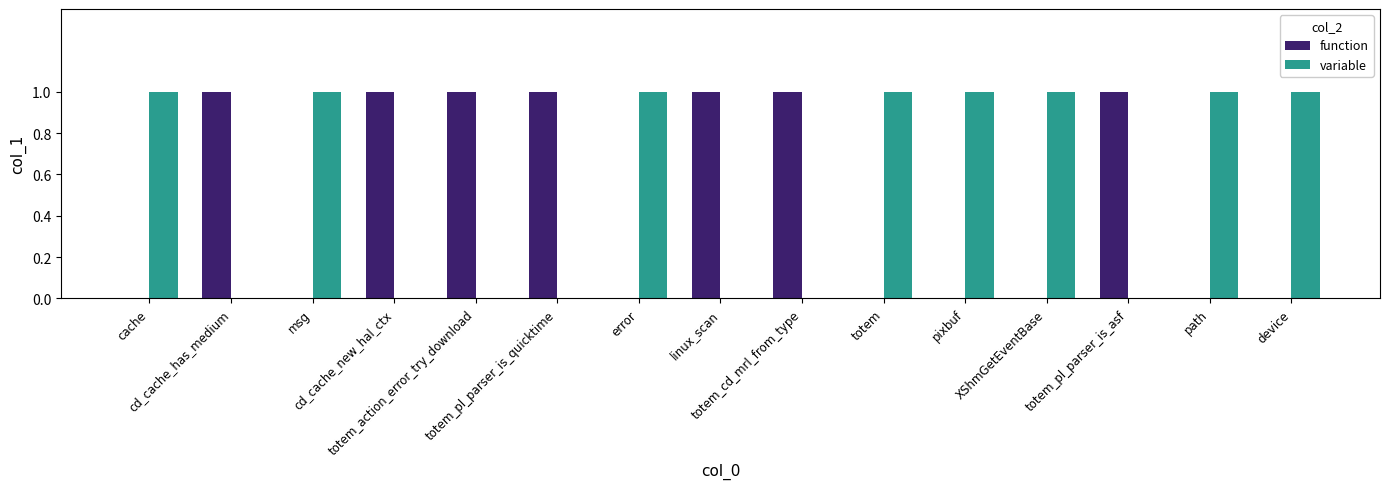

Are the bars grouped side by side (vs. stacked)?

Yes